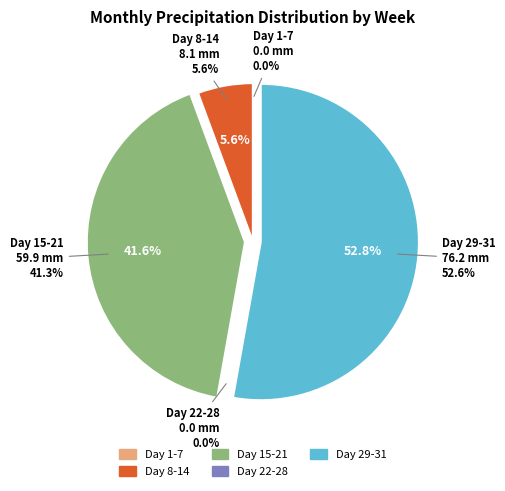

True or false: Day 8-14 accounts for 13% of the total.

False